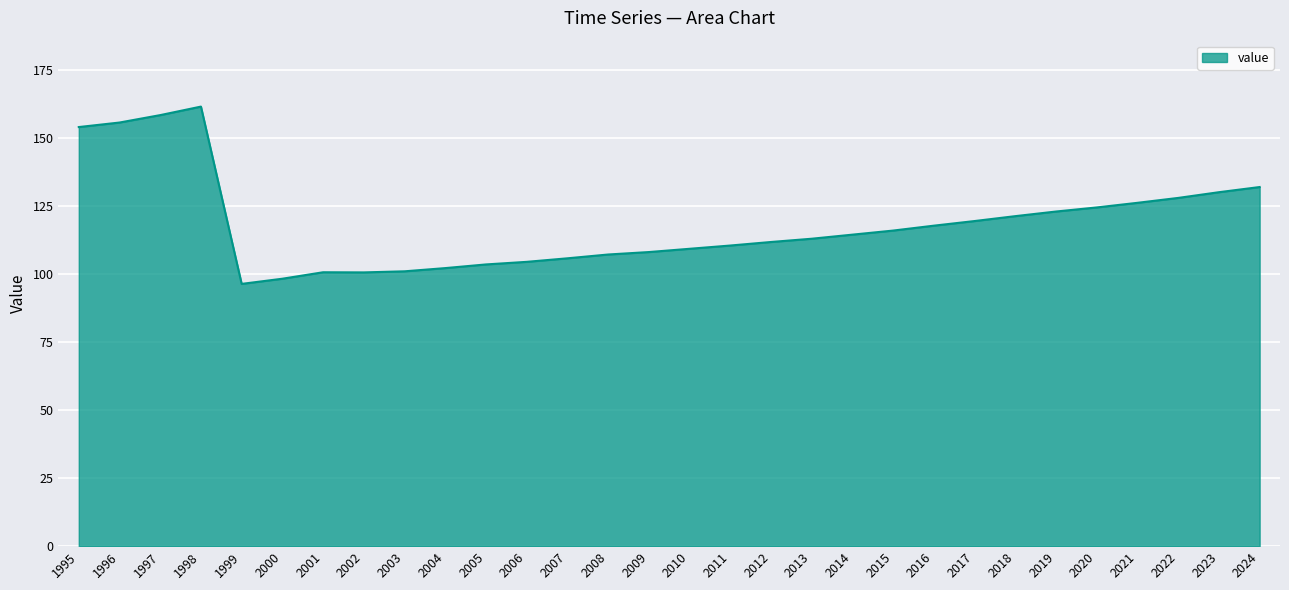

Read the value at 2009.

108.1